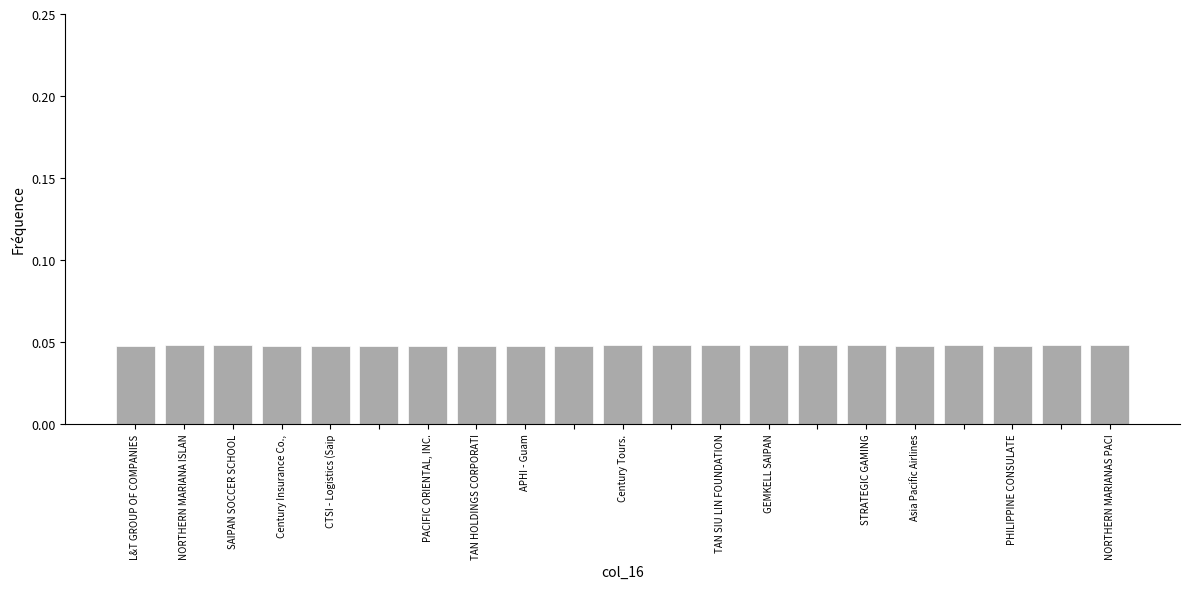

Count the values in the range 0 to 1.

21